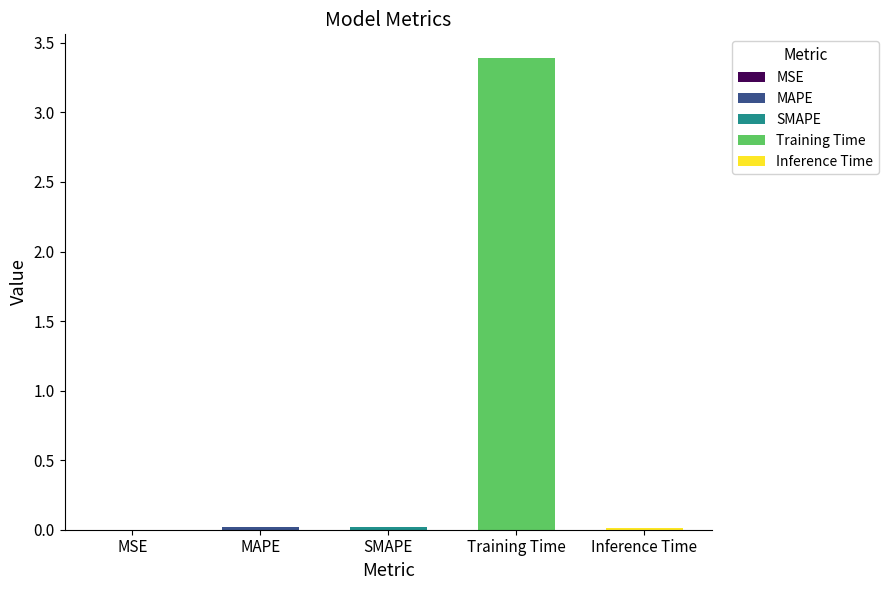

Which label corresponds to the largest value in the chart?

Training Time